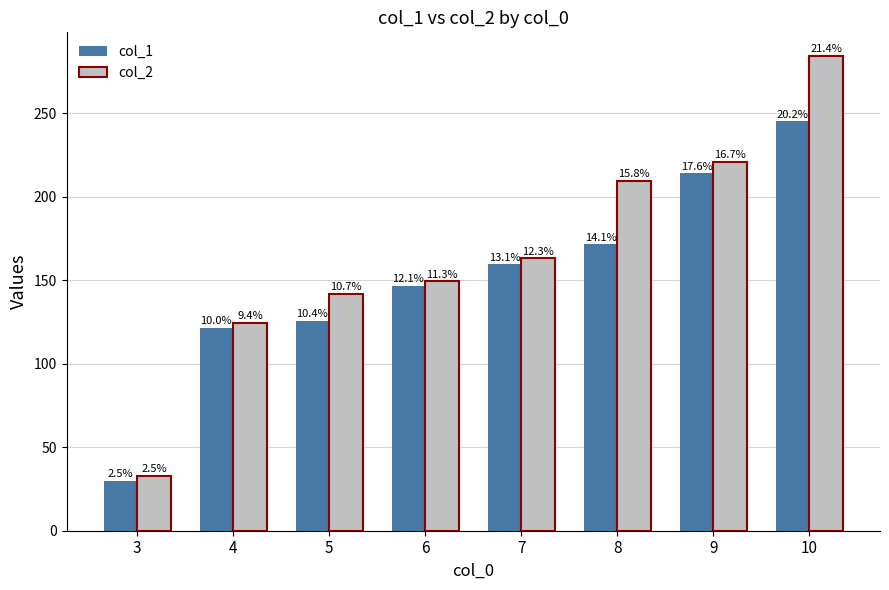

Which series changed the most between 3 and 10?

col_2